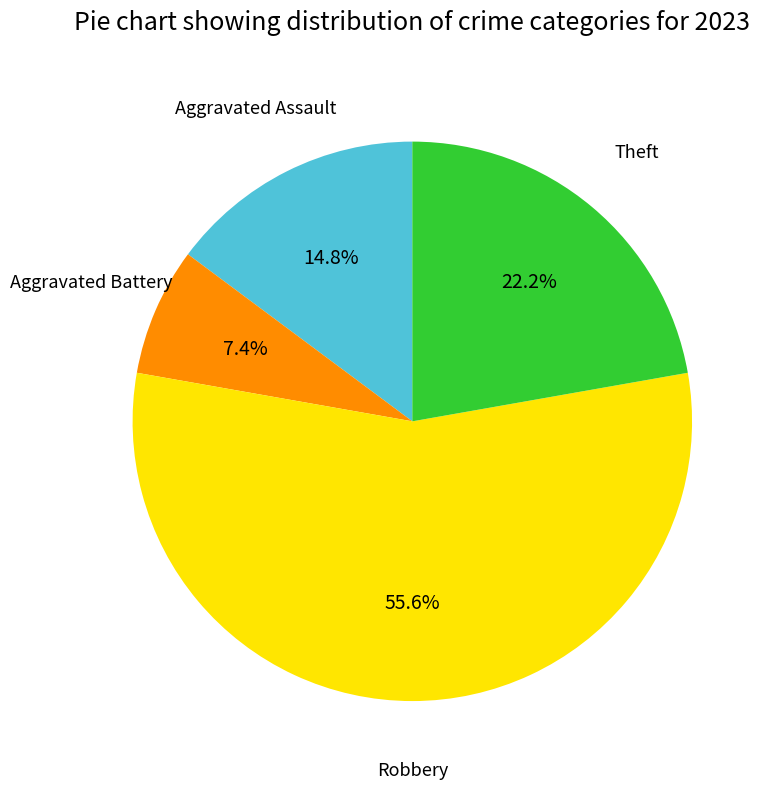

How many slices are in this pie chart?

4